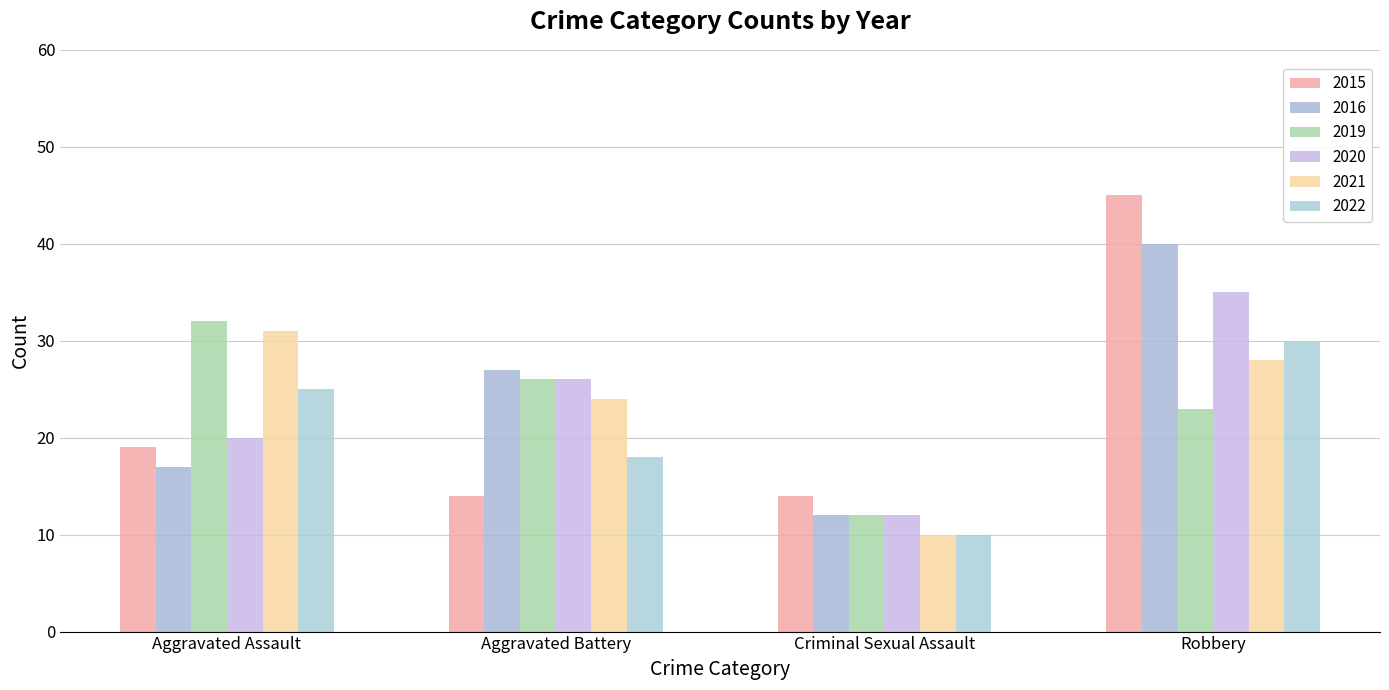

Is it true that 2022 equals 28 at Aggravated Battery?

False